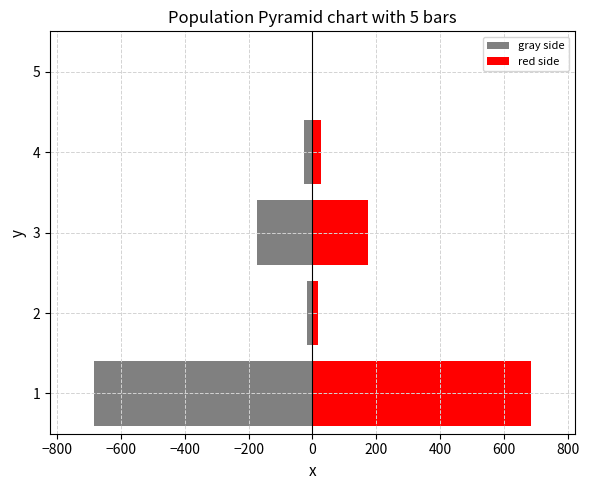

Does the chart contain any negative values?

Yes